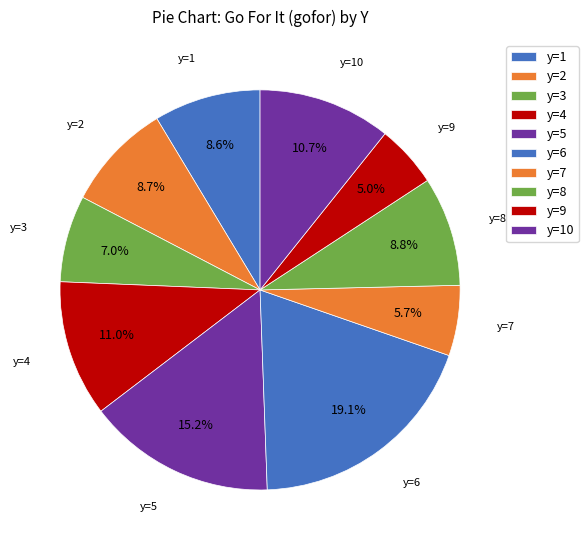

True or false: y=10 accounts for 1% of the total.

False